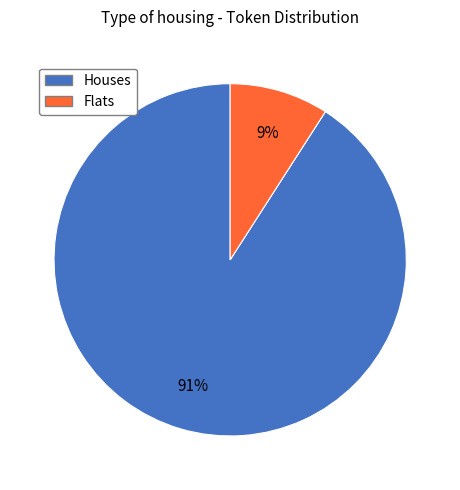

To the nearest percent, what is the difference between the largest and smallest slice percentages?

82%